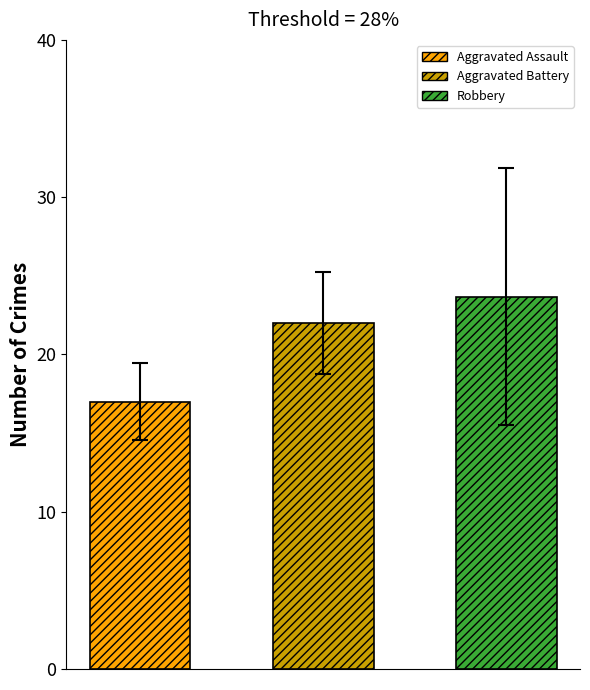

Reading right to left, transcribe all the data shown in this chart.

Aggravated Assault: 14	20	20	10	17	10	8	8	20
Aggravated Battery: 22	25	23	29	26	17	14	17	18
Robbery: 23	24	15	27	14	14	26	22	34